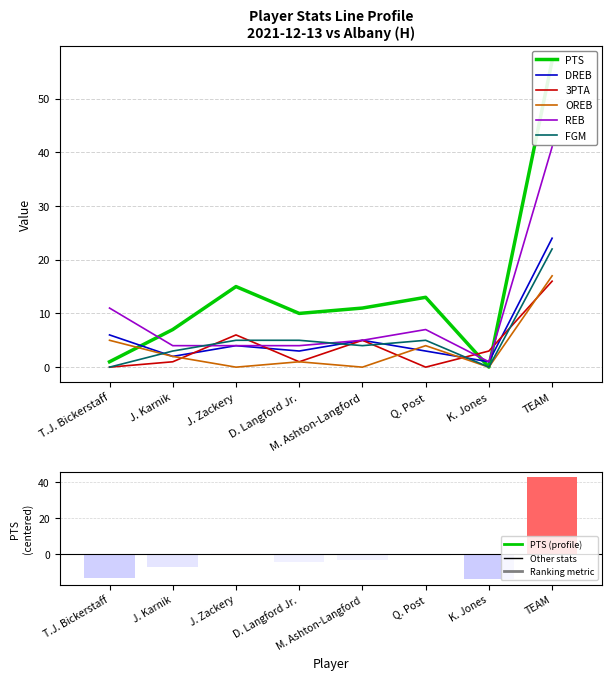

Reading right to left, transcribe all the data shown in this chart.

PTS: TEAM=57	K. Jones=0	Q. Post=13	M. Ashton-Langford=11	D. Langford Jr.=10	J. Zackery=15	J. Karnik=7	T.J. Bickerstaff=1
DREB: TEAM=24	K. Jones=1	Q. Post=3	M. Ashton-Langford=5	D. Langford Jr.=3	J. Zackery=4	J. Karnik=2	T.J. Bickerstaff=6
3PTA: TEAM=16	K. Jones=3	Q. Post=0	M. Ashton-Langford=5	D. Langford Jr.=1	J. Zackery=6	J. Karnik=1	T.J. Bickerstaff=0
OREB: TEAM=17	K. Jones=0	Q. Post=4	M. Ashton-Langford=0	D. Langford Jr.=1	J. Zackery=0	J. Karnik=2	T.J. Bickerstaff=5
REB: TEAM=41	K. Jones=1	Q. Post=7	M. Ashton-Langford=5	D. Langford Jr.=4	J. Zackery=4	J. Karnik=4	T.J. Bickerstaff=11
FGM: TEAM=22	K. Jones=0	Q. Post=5	M. Ashton-Langford=4	D. Langford Jr.=5	J. Zackery=5	J. Karnik=3	T.J. Bickerstaff=0